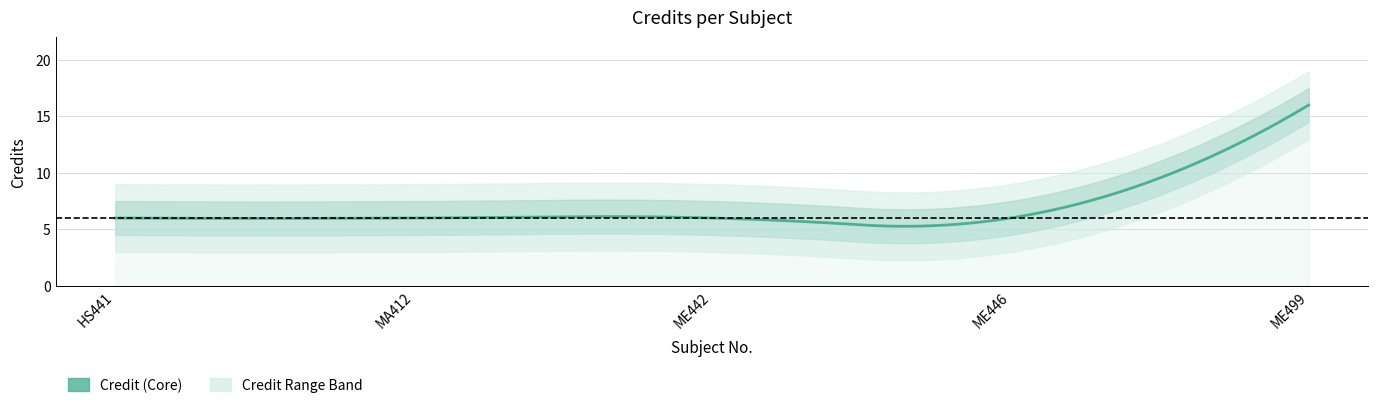

True or false: the data shows 6 at ME442.

True